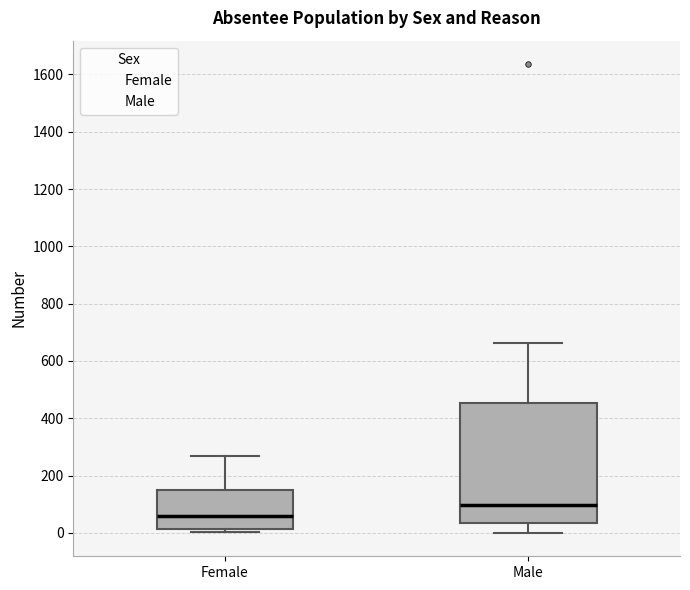

Which box has the highest median line?

Male